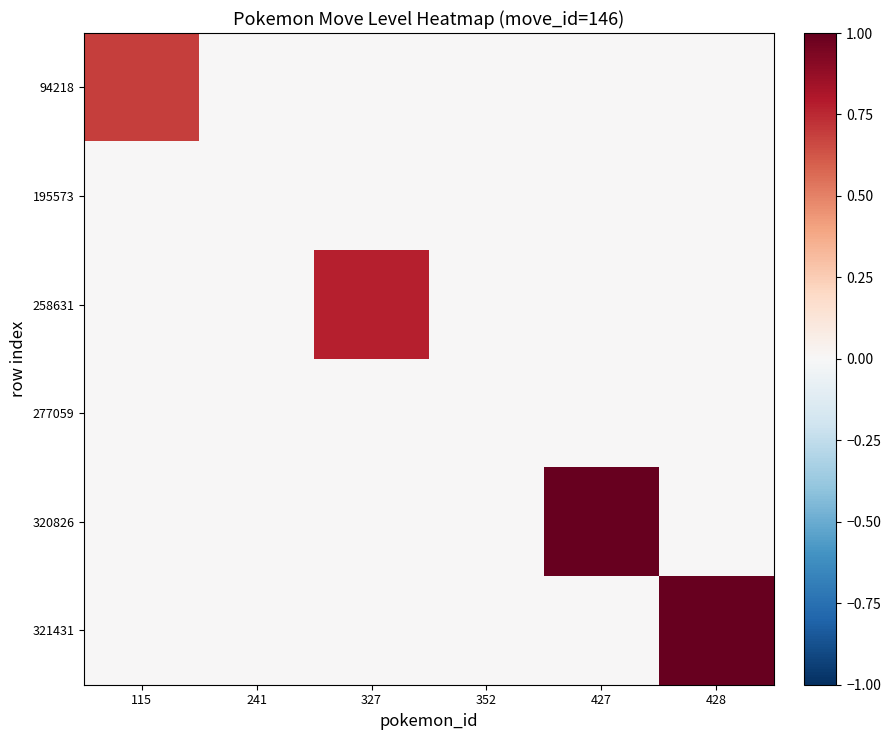

Reading right to left, what are all the values shown in this chart?

94218: 428=0.0	427=0.0	352=0.0	327=0.0	241=0.0	115=0.7
195573: 428=0.0	427=0.0	352=0.0	327=0.0	241=0.0	115=0.0
258631: 428=0.0	427=0.0	352=0.0	327=0.8	241=0.0	115=0.0
277059: 428=0.0	427=0.0	352=0.0	327=0.0	241=0.0	115=0.0
320826: 428=0.0	427=1.0	352=0.0	327=0.0	241=0.0	115=0.0
321431: 428=1.0	427=0.0	352=0.0	327=0.0	241=0.0	115=0.0